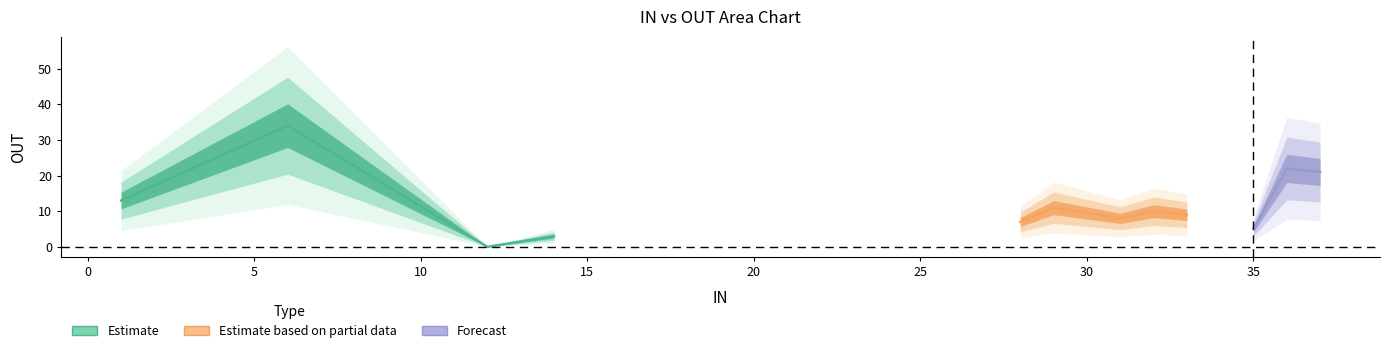

True or false: IN has a value of 22 at 33.

False